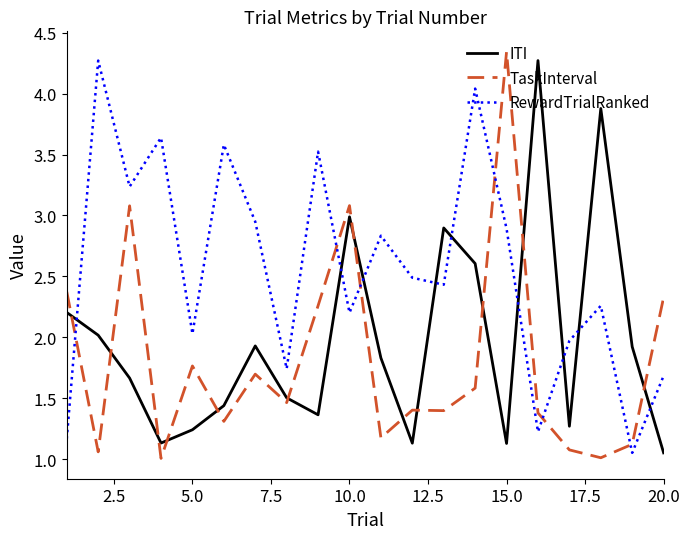

List the series in order of their overall mean, lowest first.

TaskInterval, ITI, RewardTrialRanked